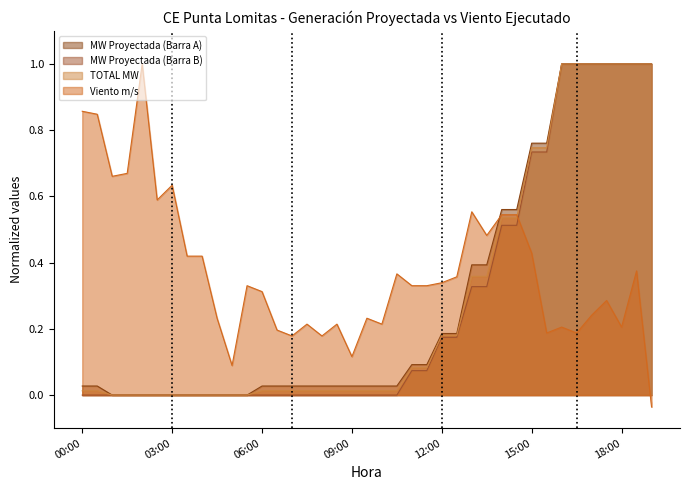

List the labels in order of MW Proyectada (Barra B) value, smallest first.

00:00, 00:30, 01:00, 01:30, 02:00, 02:30, 03:00, 03:30, 04:00, 04:30, 05:00, 05:30, 06:00, 06:30, 07:00, 07:30, 08:00, 08:30, 09:00, 09:30, 10:00, 10:30, 11:00, 11:30, 12:00, 12:30, 13:00, 13:30, 14:00, 14:30, 15:00, 15:30, 16:00, 16:30, 17:00, 17:30, 18:00, 18:30, 19:00